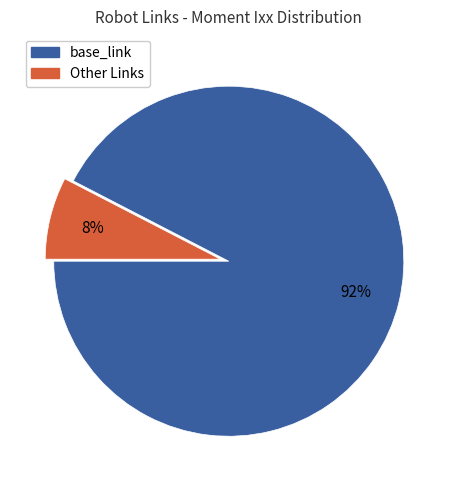

Is there a majority slice in this chart?

Yes